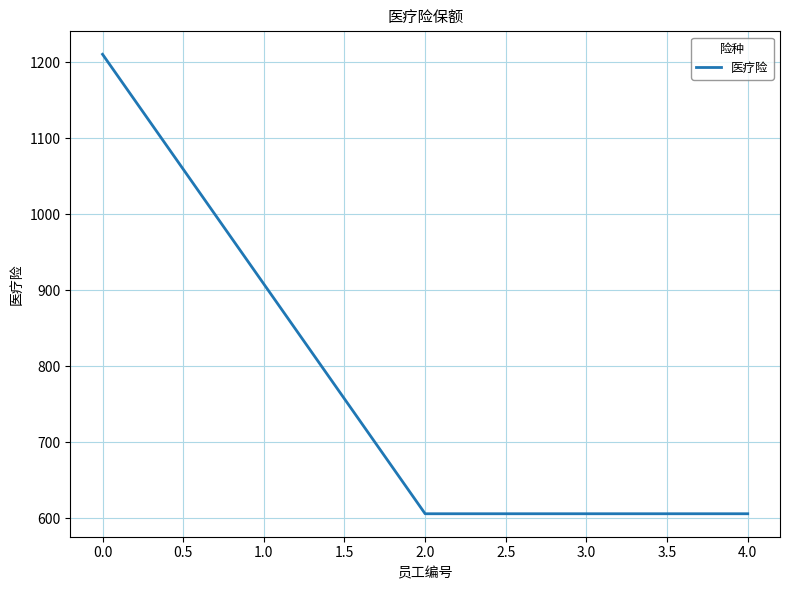

True or false: there are more than 2 points higher than both neighbors.

False